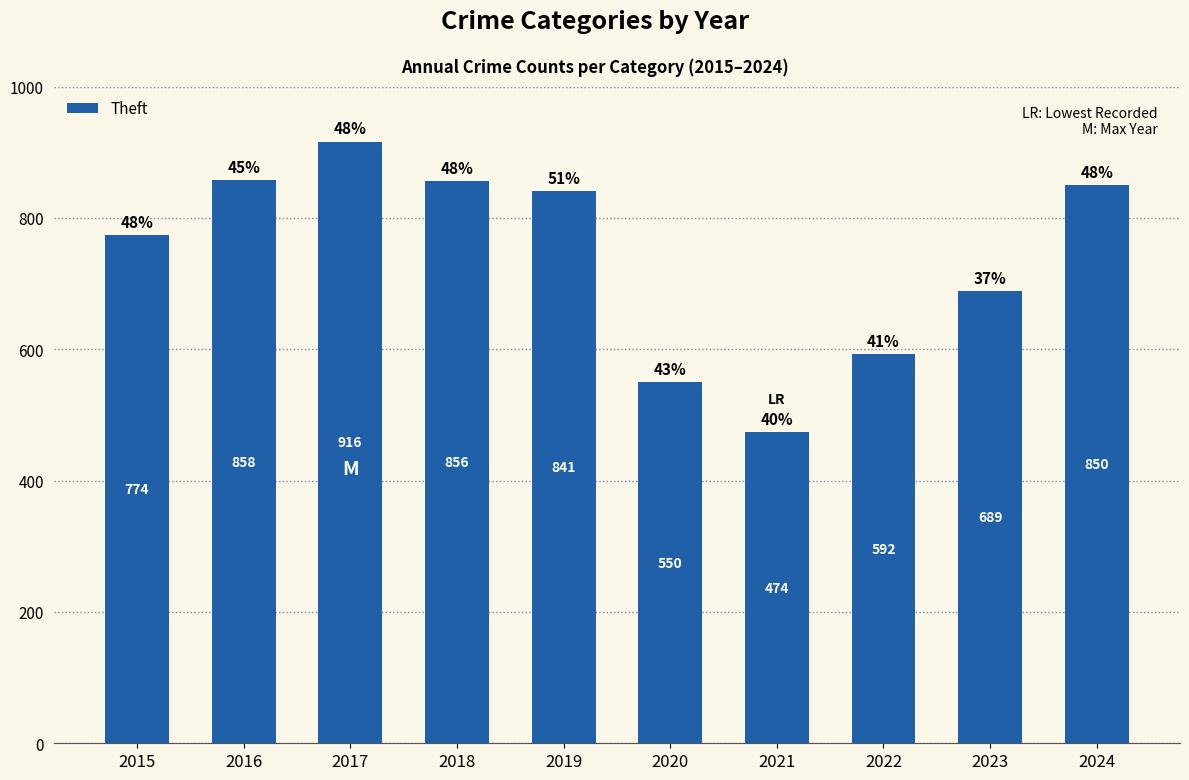

What is the sum of the values at 2024 and 2022?

1442